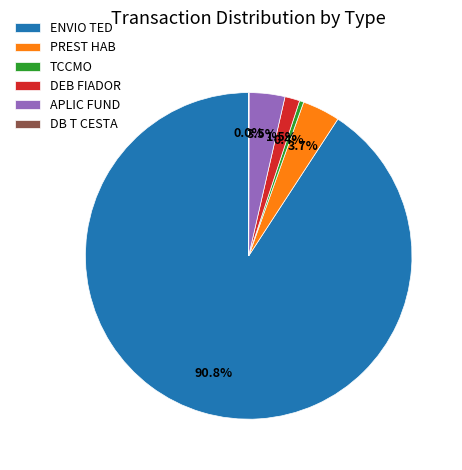

The DEB FIADOR slice represents 11% of the pie. True or false?

False